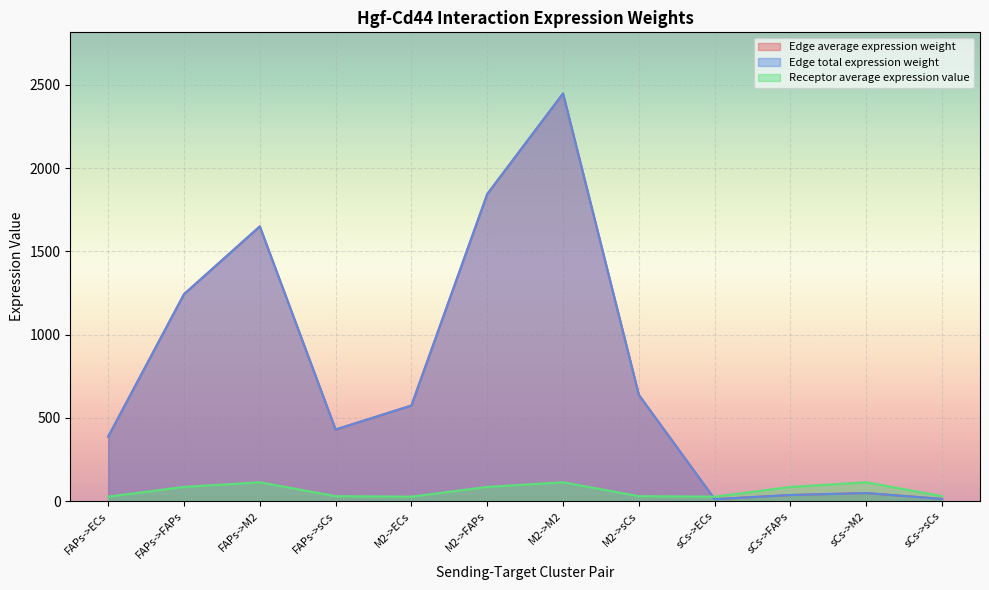

Where is the first local maximum for Edge total expression weight?

FAPs->M2